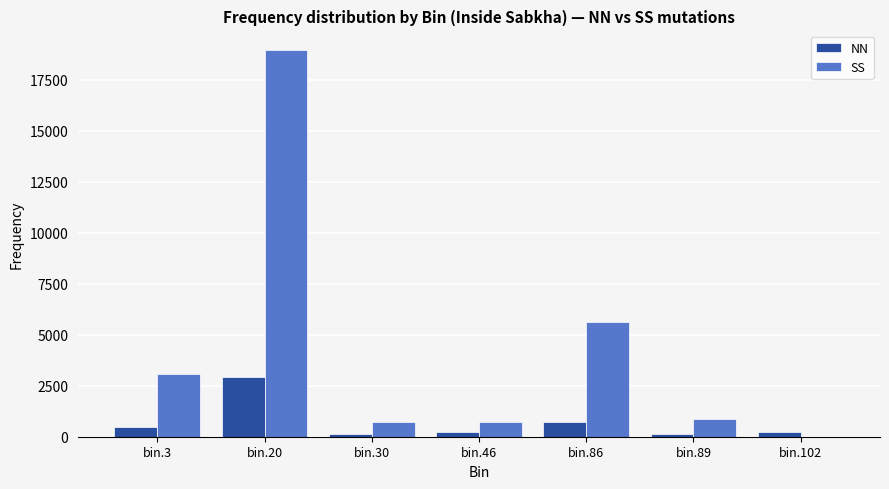

Does the chart contain stacked bars?

No